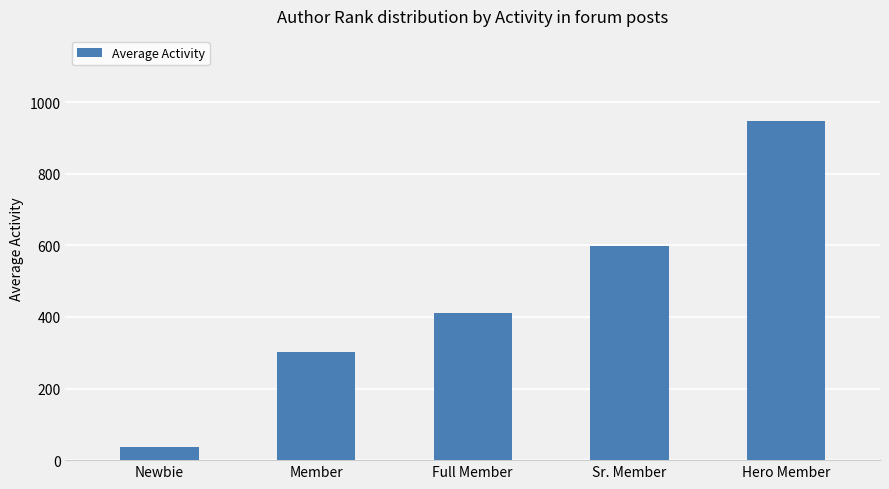

What is the difference between the maximum and minimum values?

911